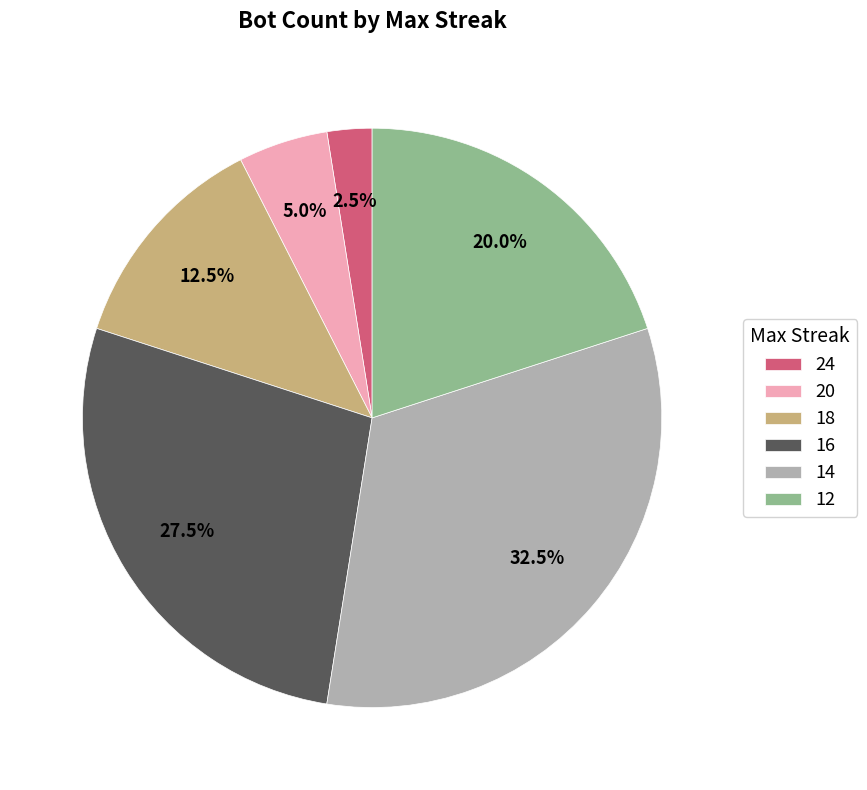

What is the largest slice in the pie chart?

14